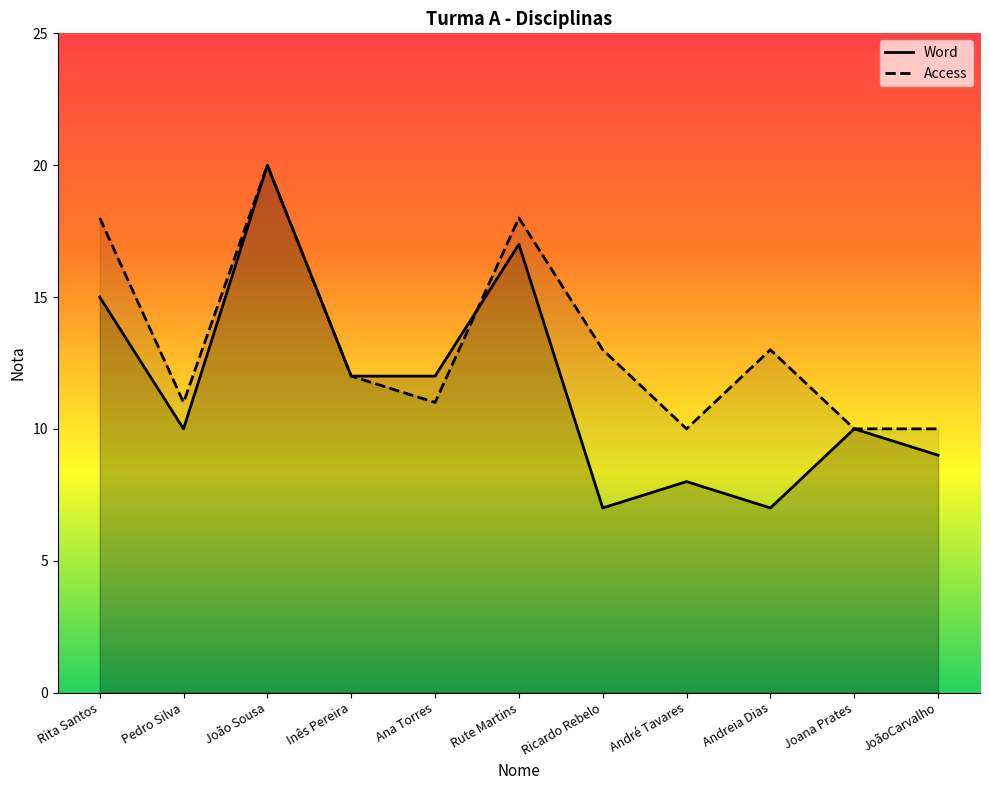

Reading left to right, extract all data points from this chart.

Word: 15	10	20	12	12	17	7	8	7	10	9
Access: 18	11	20	12	11	18	13	10	13	10	10